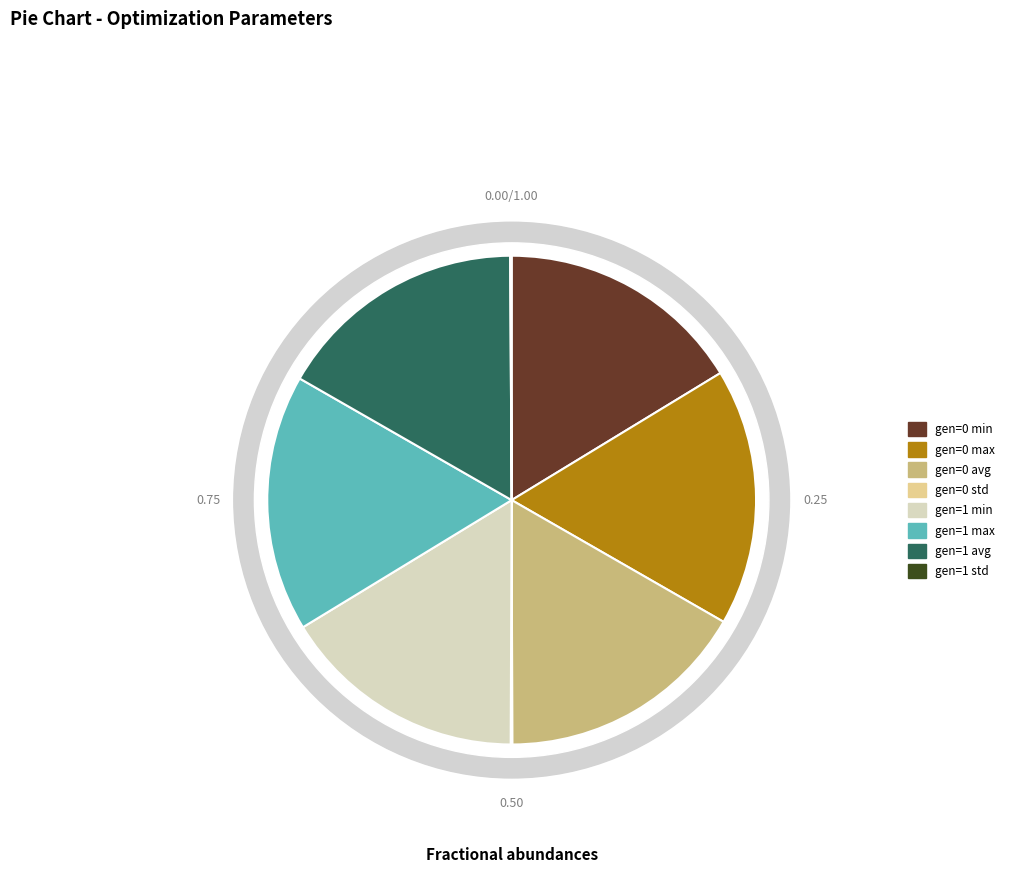

How many slices are in this pie chart?

8